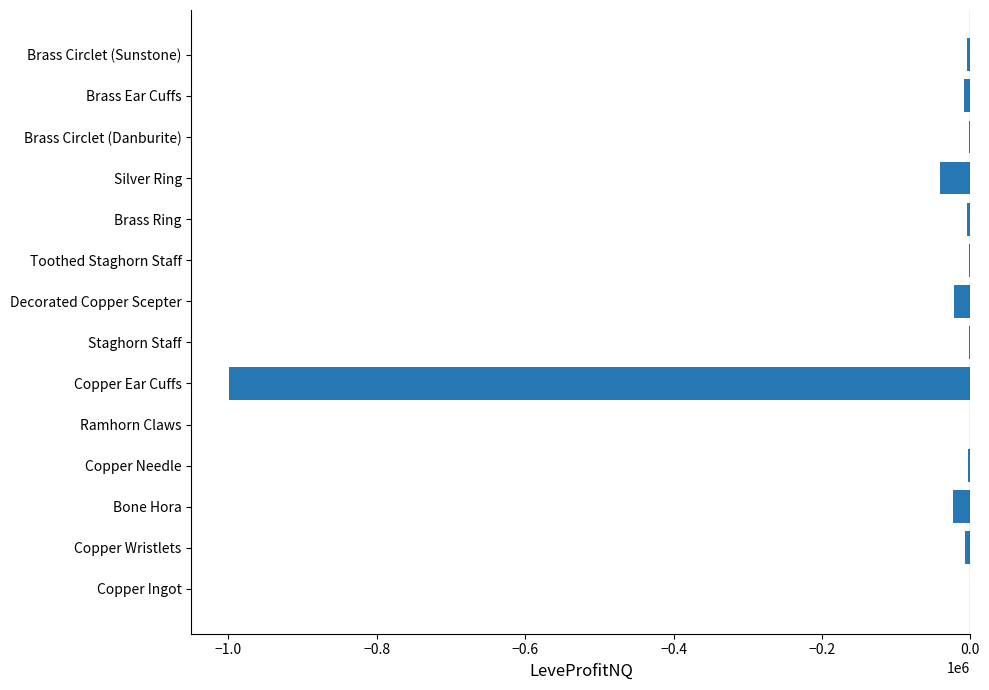

The chart shows a value of -23638.0 at Bone Hora. True or false?

True